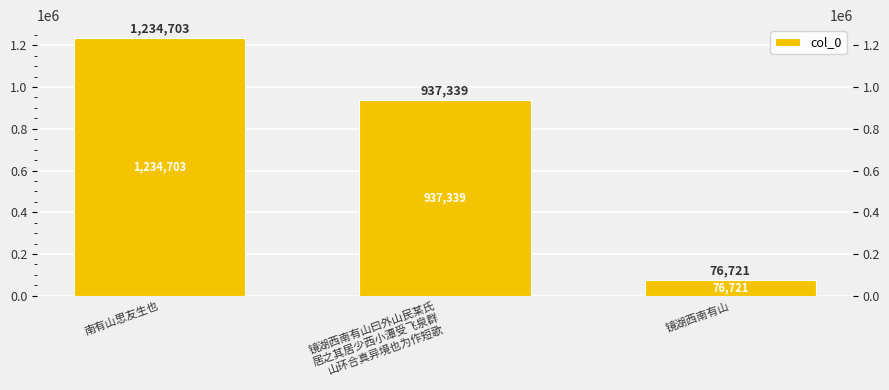

What is the average value?

749588